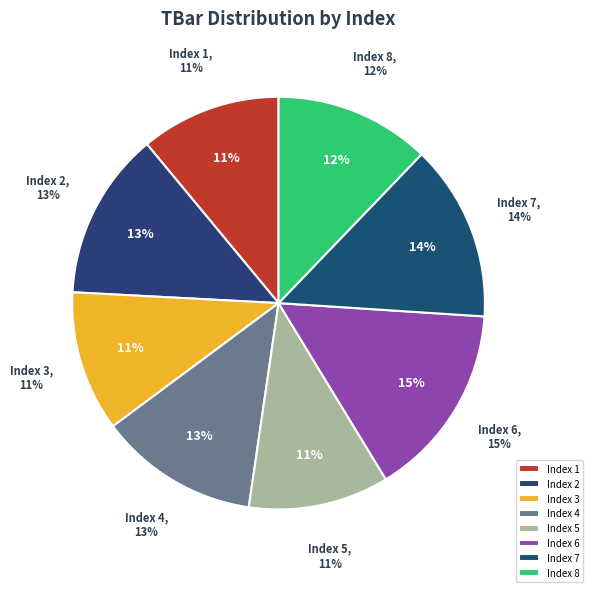

Does 5 represent more than half of the total?

No